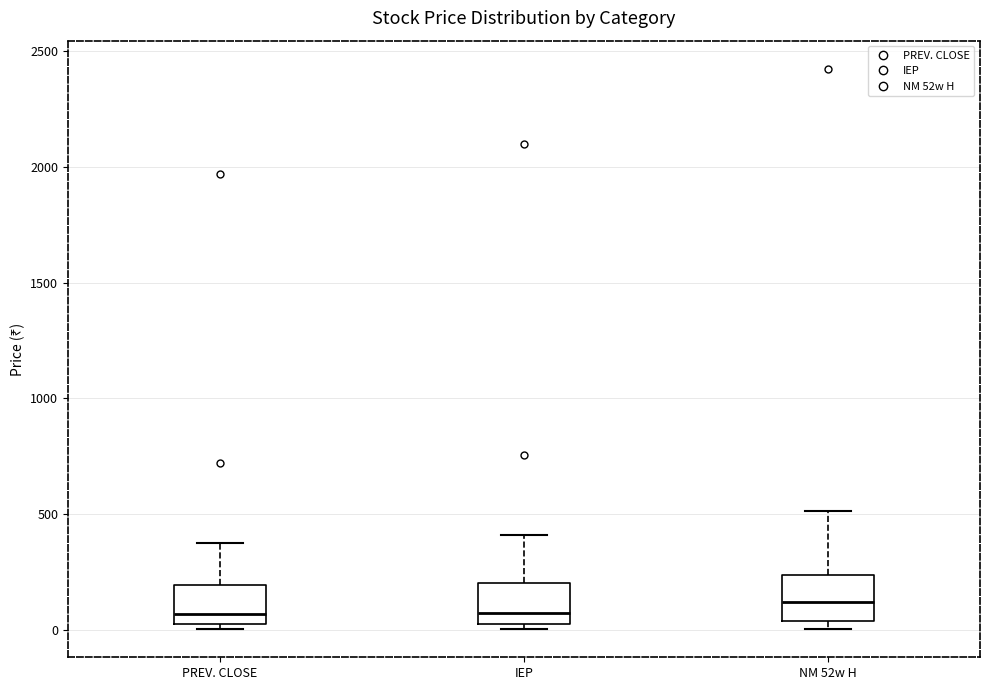

Where is the lower edge of the box for PREV. CLOSE on the y-axis? The values are not printed on the chart, so give them approximately, as read against the axis.

0